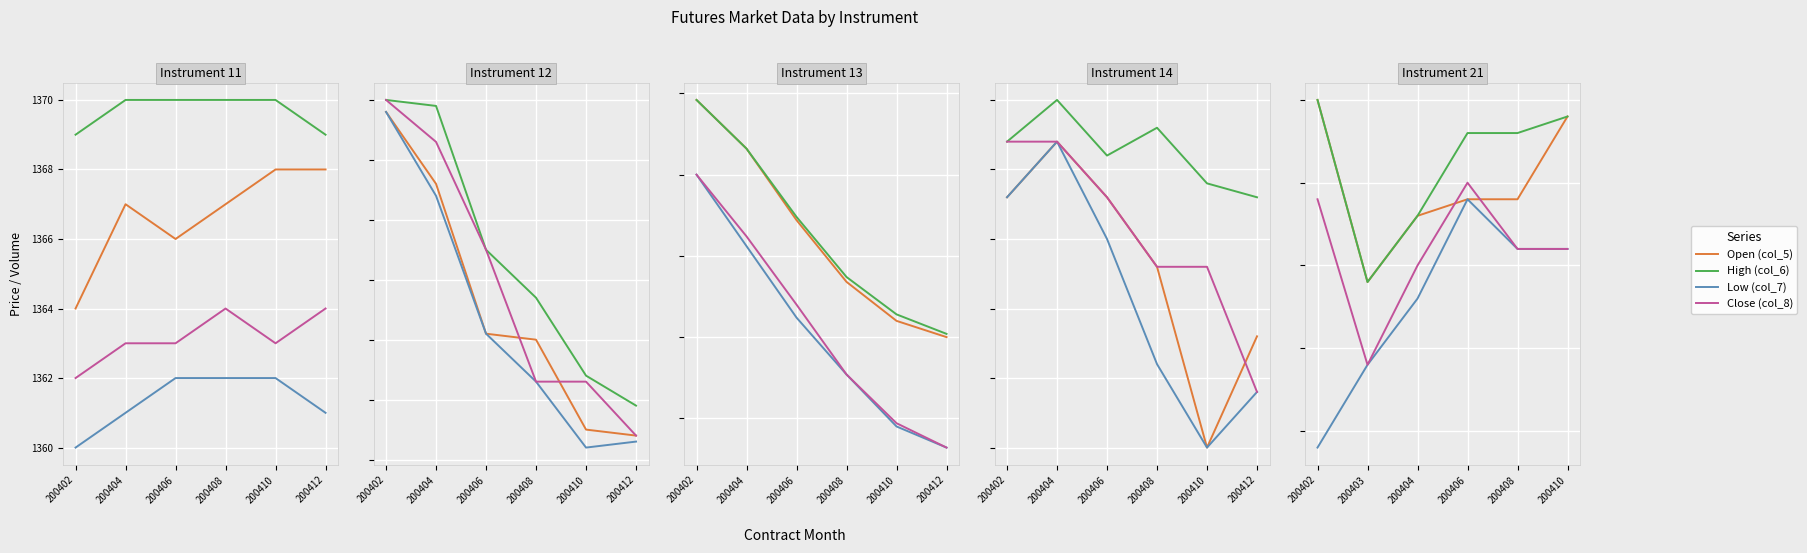

After their last crossing, which series has the higher values: Close (col_8) or Open (col_5)?

Open (col_5)